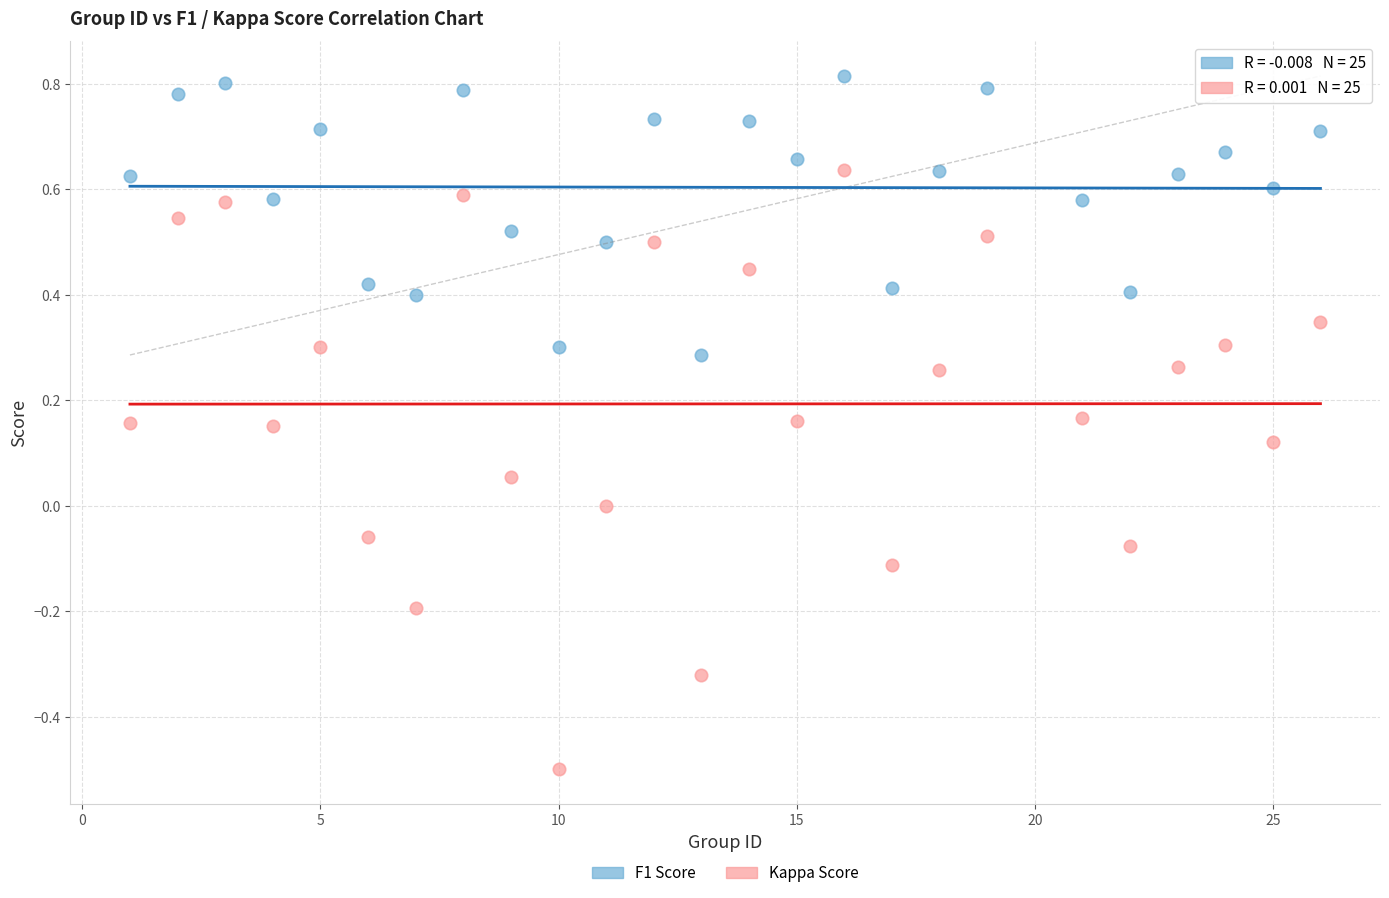

Which series has the largest Y range (max minus min)?

Kappa Score